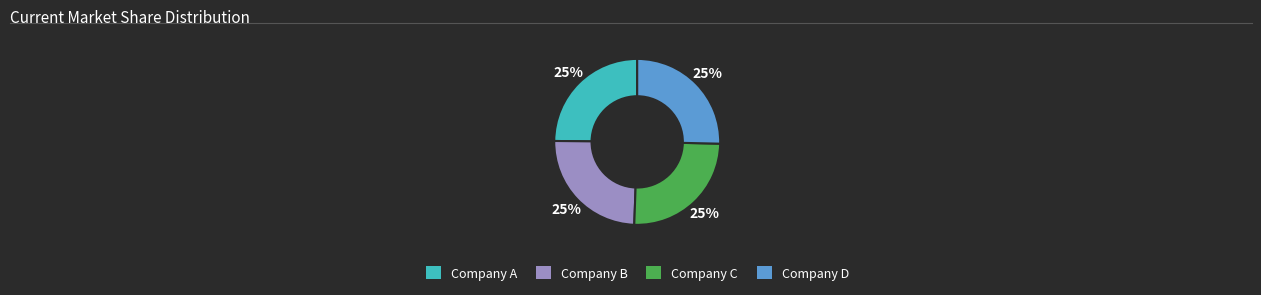

To the nearest percent, what is the average slice percentage?

25%